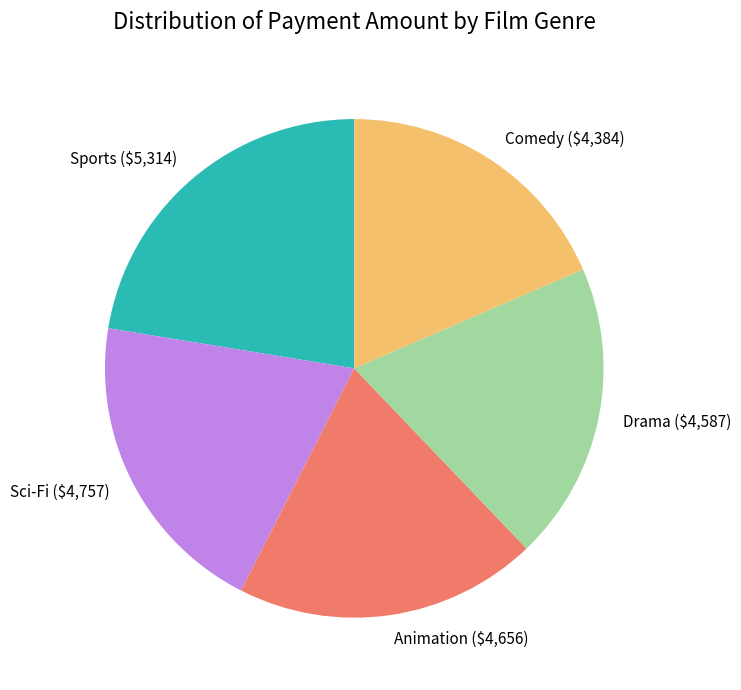

Does Comedy represent more than half of the total?

No